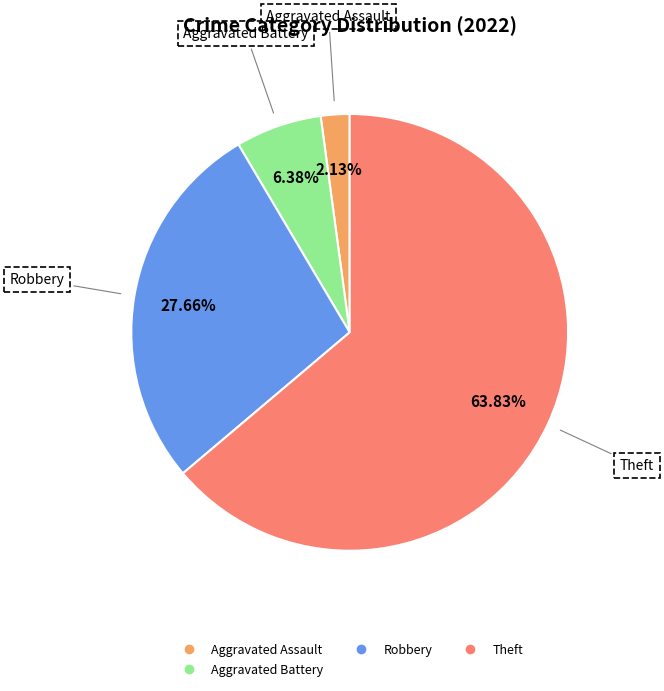

Is there any slice that represents more than half of the pie?

Yes